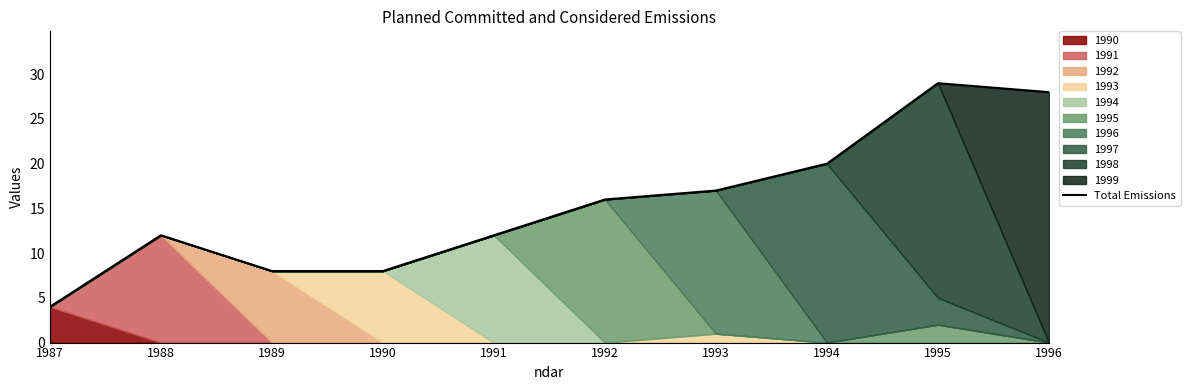

What is the value of the 5th point from the left?

12